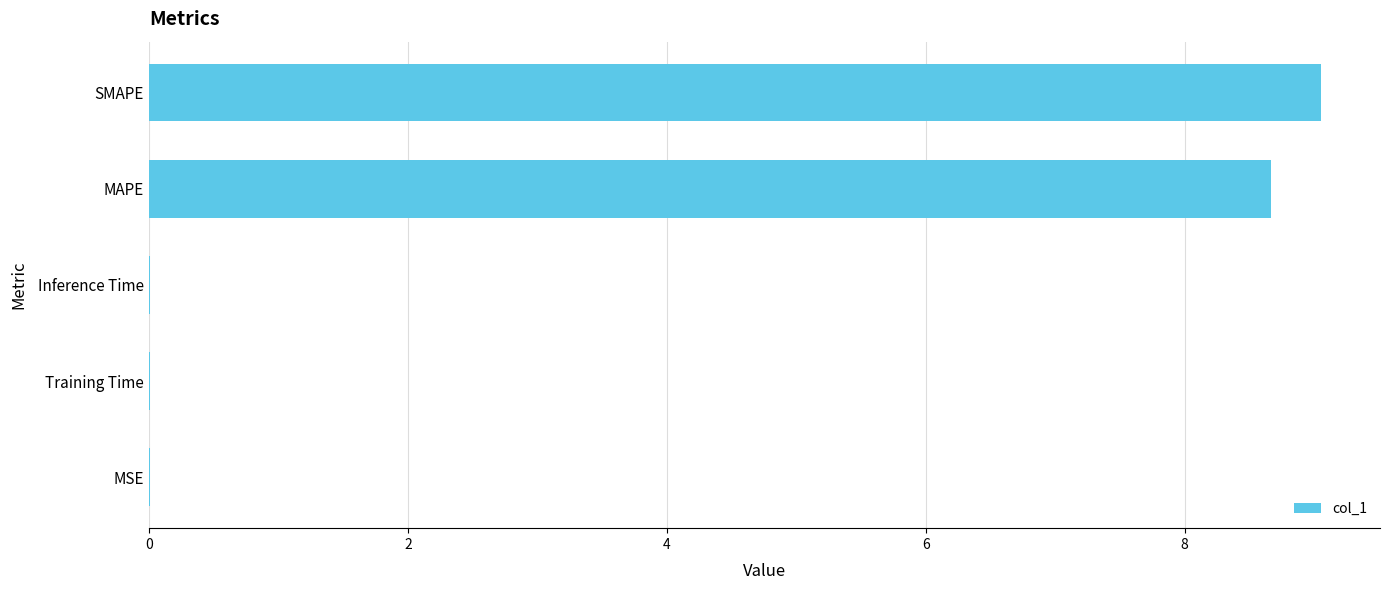

At which category does the chart reach its peak across all series?

SMAPE